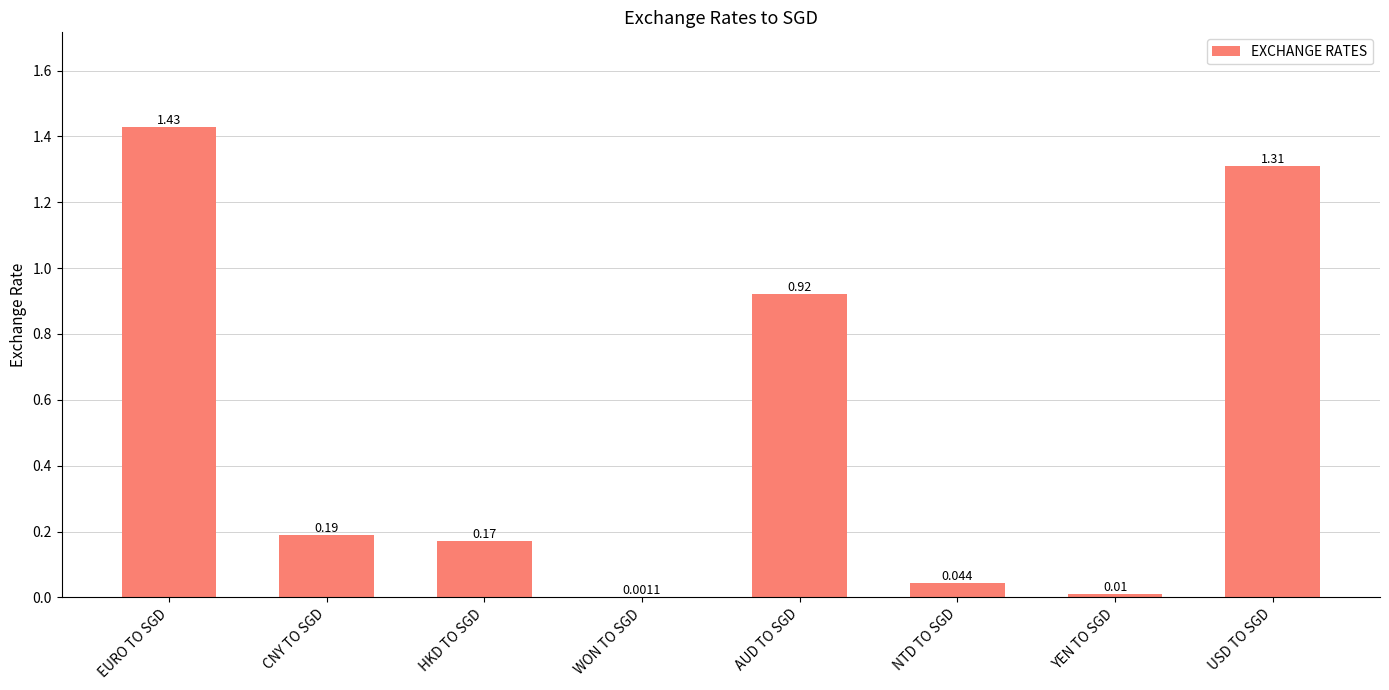

What is the average value?

0.5